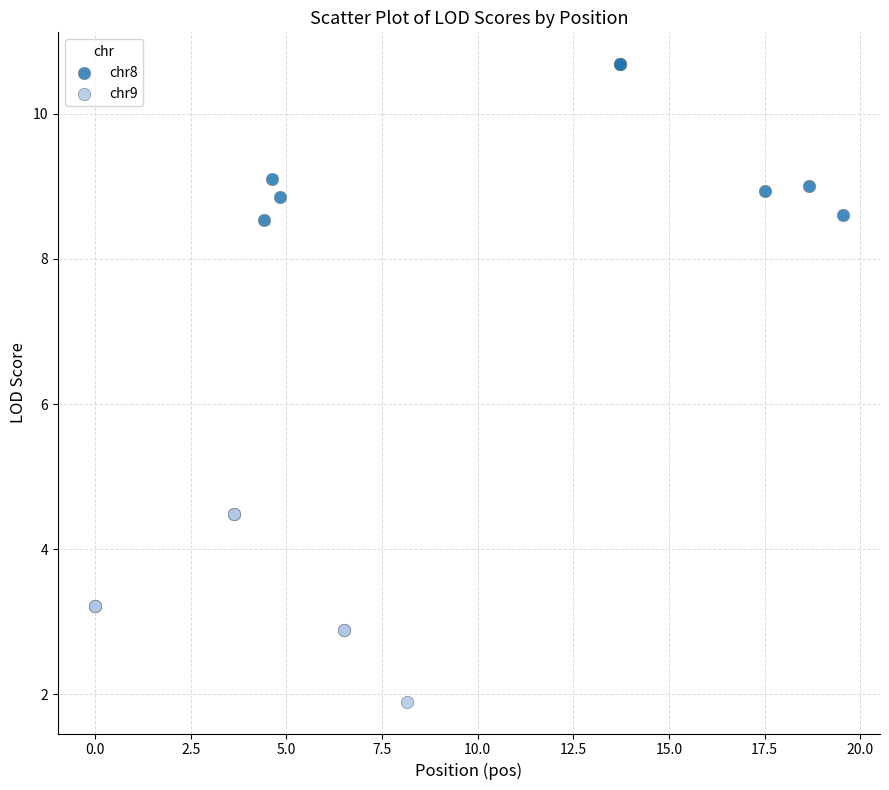

Which series has the widest spread of Y values?

chr9